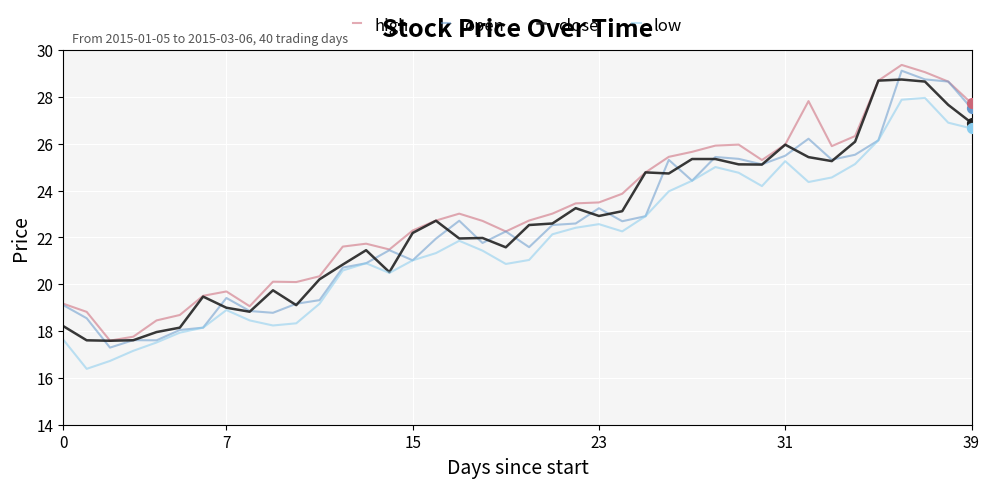

True or false: high and low intersect in this chart.

False